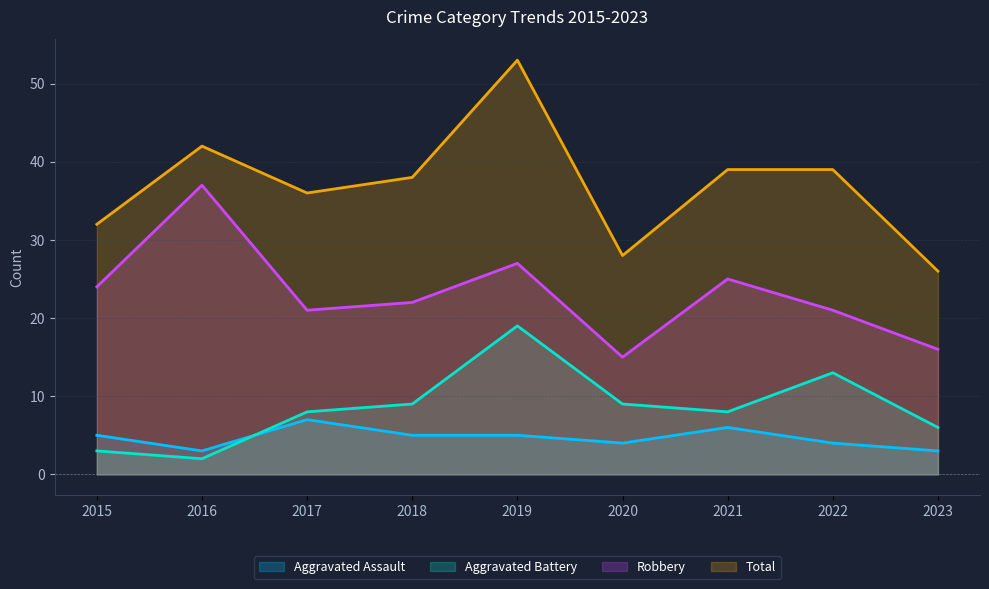

Which series has the largest range (max minus min)?

Total